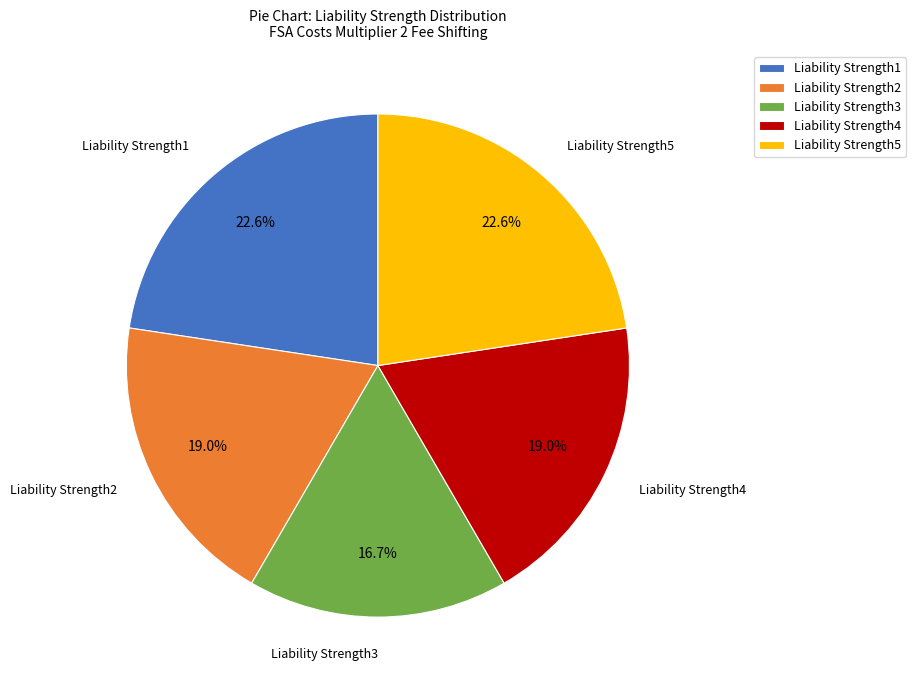

How many segments does this pie chart have?

5